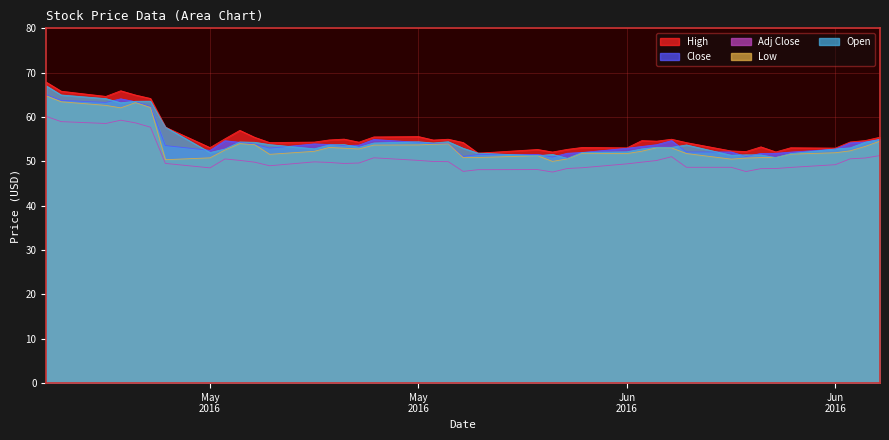

At how many categories does at least one series exceed 53?

32